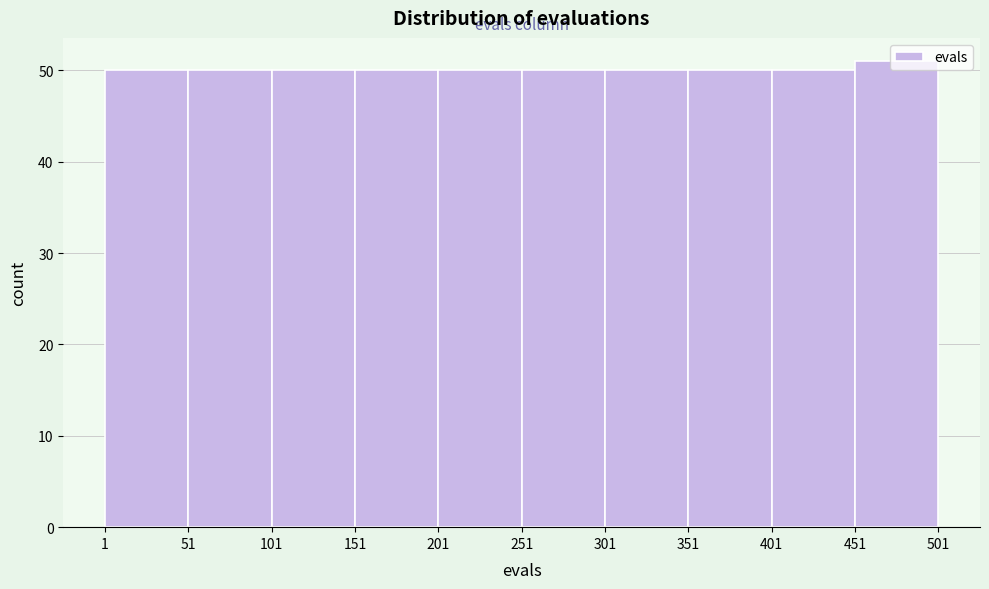

What is the height of the bar covering 51 to 101 on the x-axis? The values are not printed on the chart, so give them approximately, as read against the axis.

50